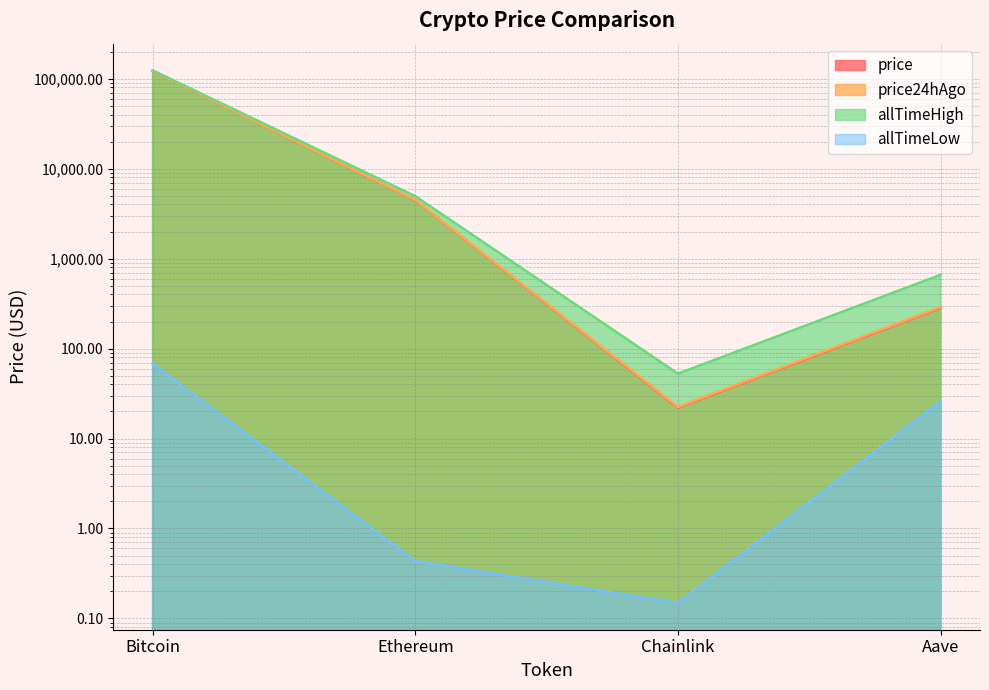

What is the value of the allTimeHigh point at the 4th from the left?

661.7